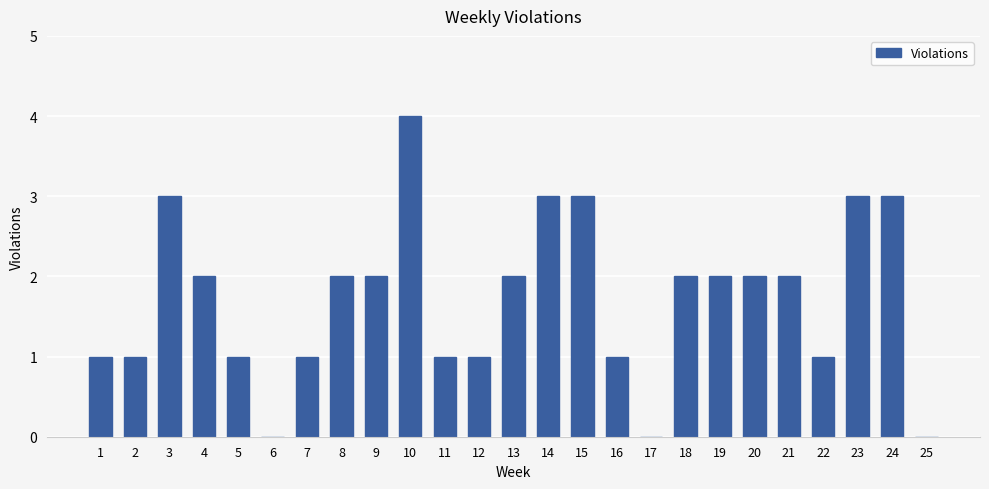

Reading left to right, transcribe all the data shown in this chart.

1=1	2=1	3=3	4=2	5=1	6=0	7=1	8=2	9=2	10=4	11=1	12=1	13=2	14=3	15=3	16=1	17=0	18=2	19=2	20=2	21=2	22=1	23=3	24=3	25=0